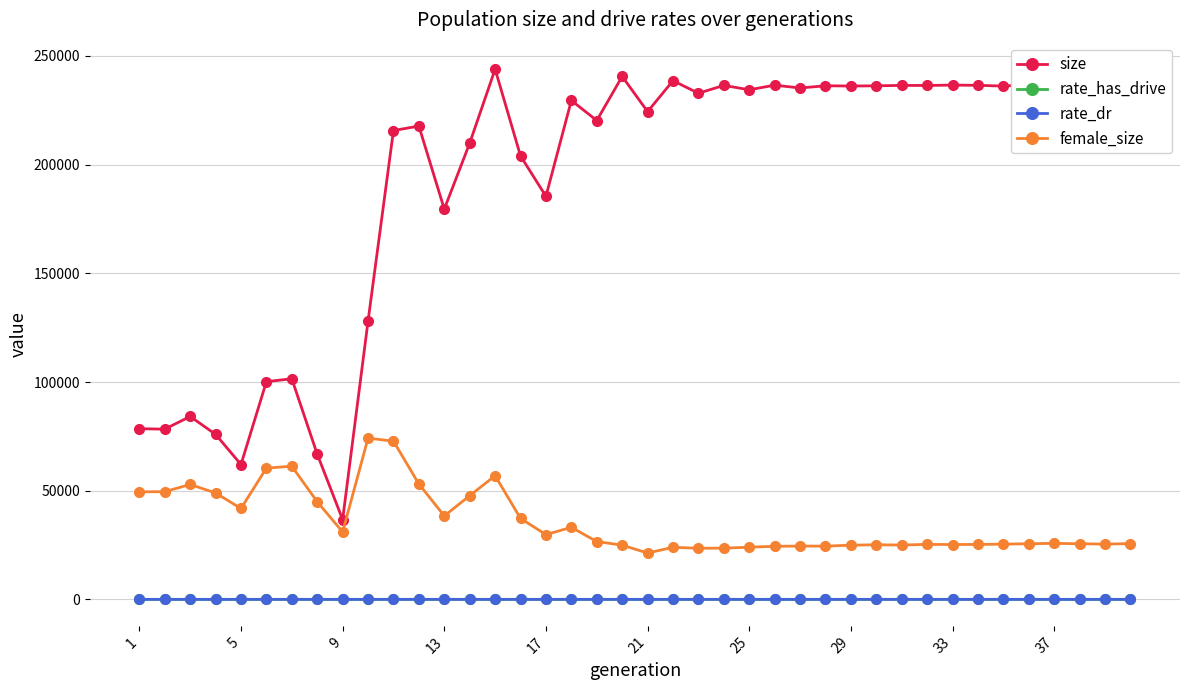

How many categories are shown in the chart?

40